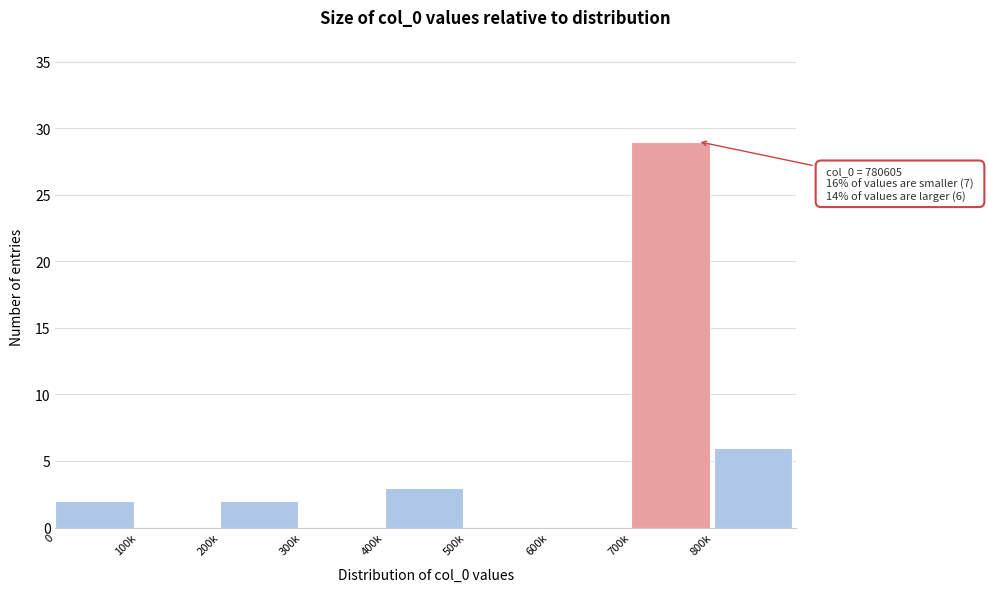

Reading right to left, what are all the values shown in this chart?

800k=6	700k=29	600k=0	500k=0	400k=3	300k=0	200k=2	100k=0	0=2